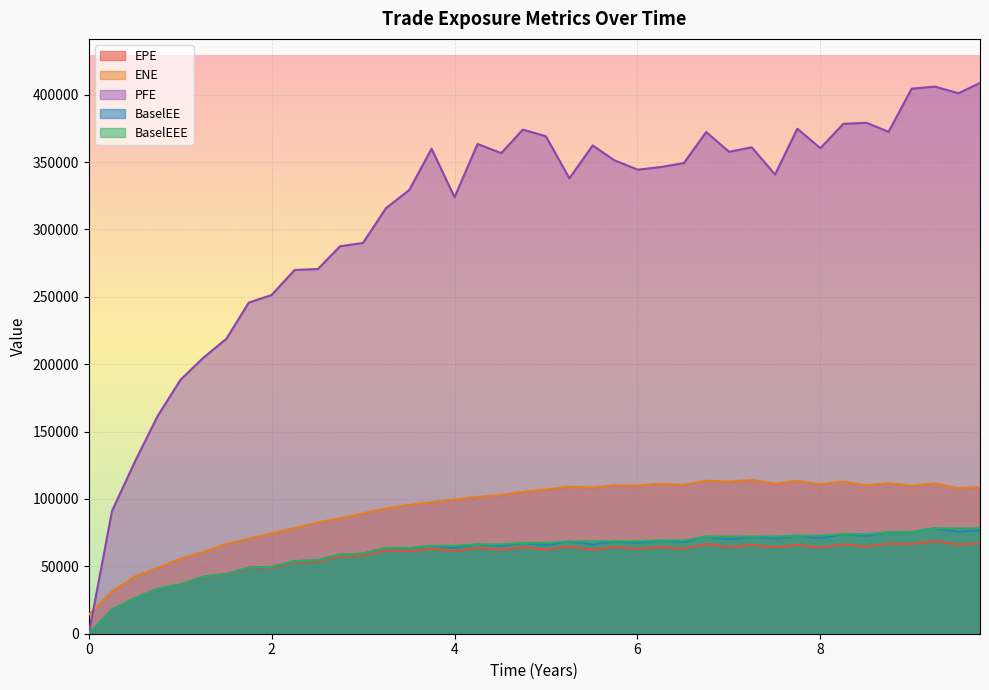

Is the value of BaselEEE at 0.0 greater than the value of ENE at 1.25063?

No